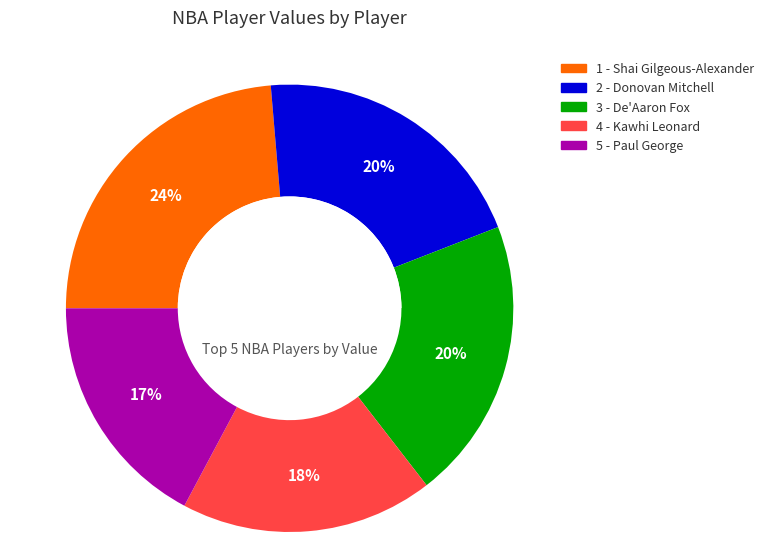

To the nearest percent, what is the average slice percentage?

20%